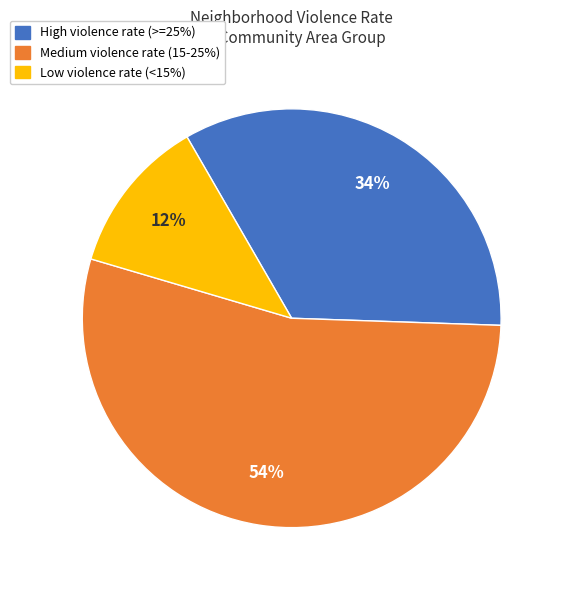

To the nearest percent, what is the difference between the largest and smallest slice percentages?

42%